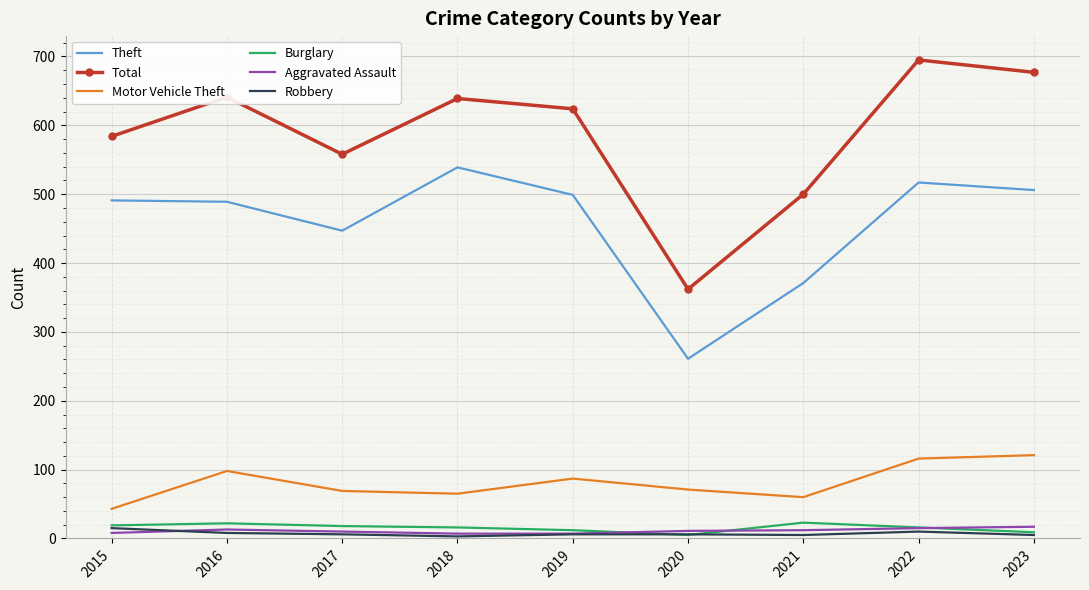

True or false: Robbery and Total intersect in this chart.

False